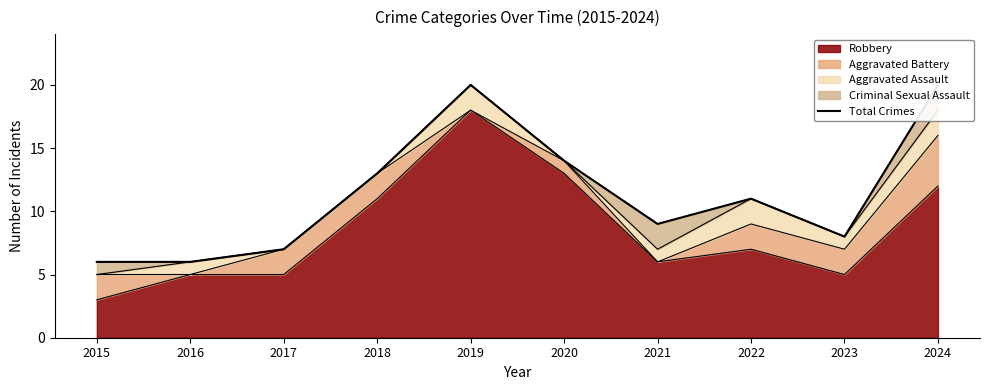

The value at 2022 is 20. True or false?

False